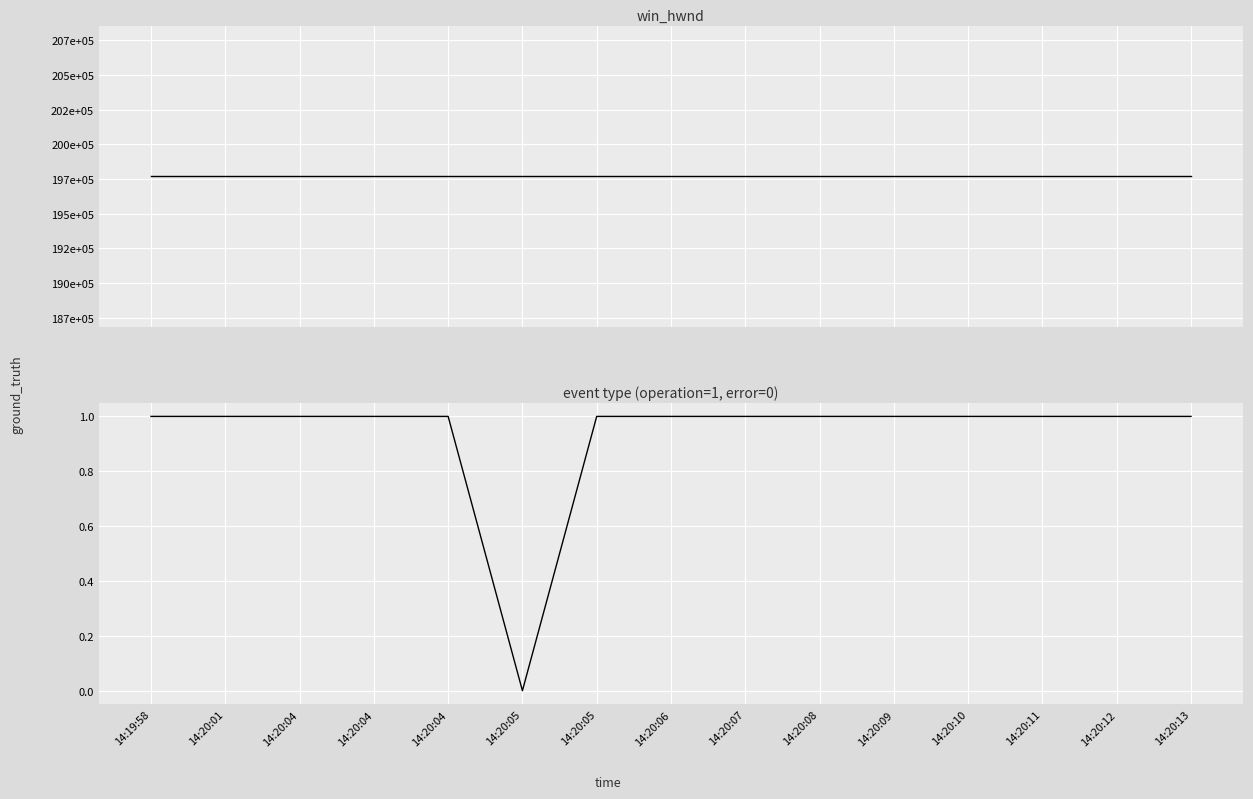

At which label is operation closest to 0?

14:20:05